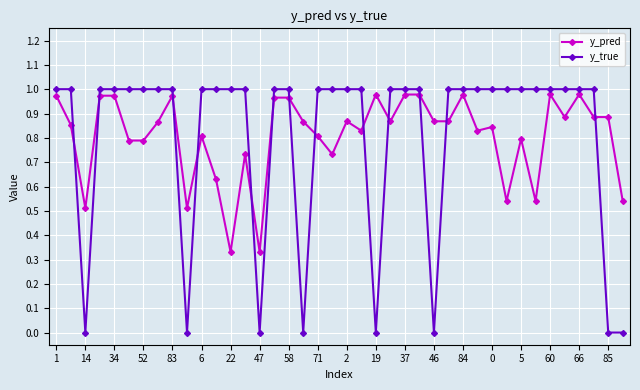

True or false: y_true and y_pred intersect in this chart.

True